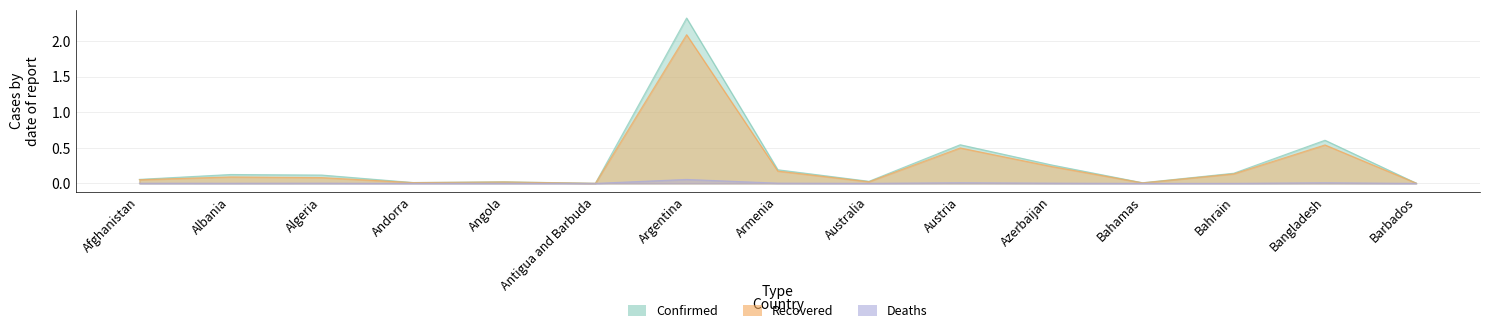

Rank the series at Azerbaijan from highest to lowest value.

Confirmed, Recovered, Deaths